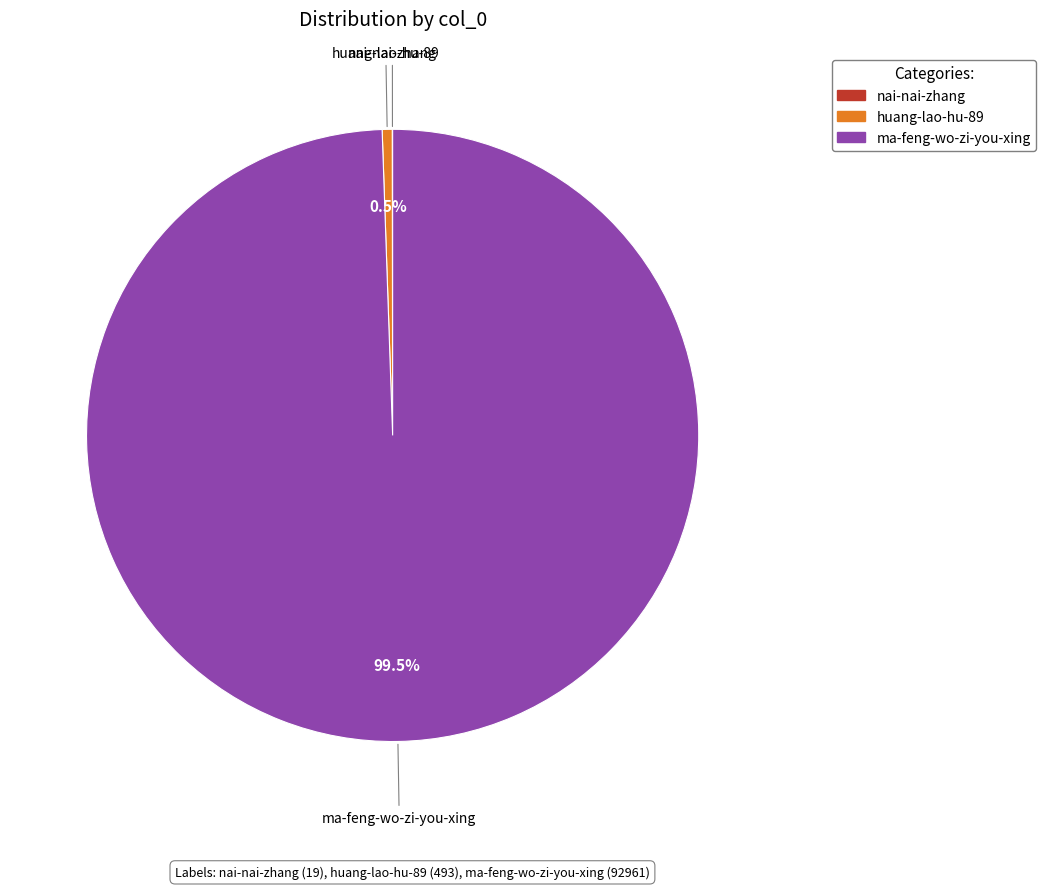

What is the largest slice in the pie chart?

ma-feng-wo-zi-you-xing